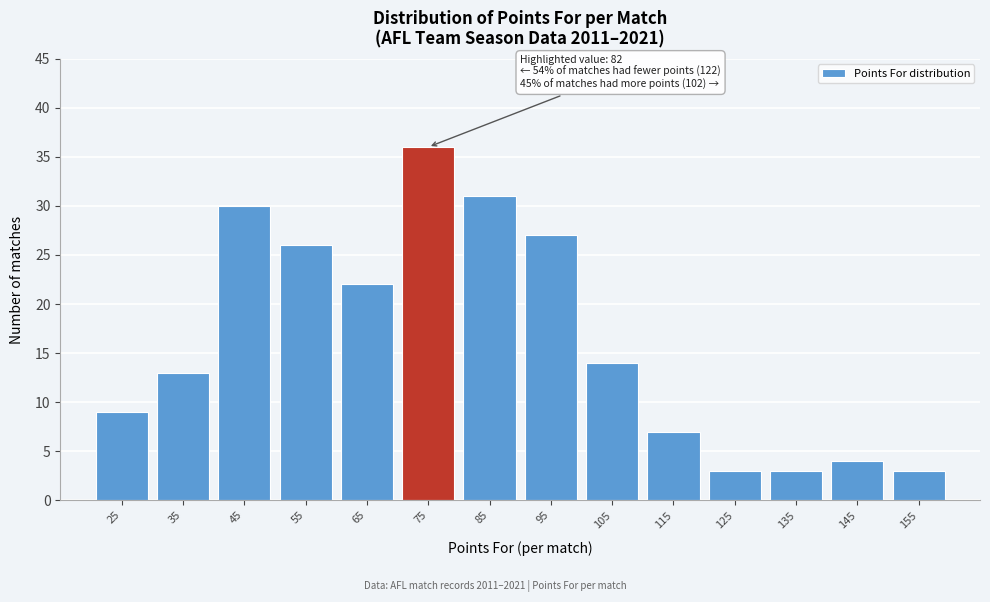

Reading right to left, transcribe all the data shown in this chart.

155=3	145=4	135=3	125=3	115=7	105=14	95=27	85=31	75=36	65=22	55=26	45=30	35=13	25=9